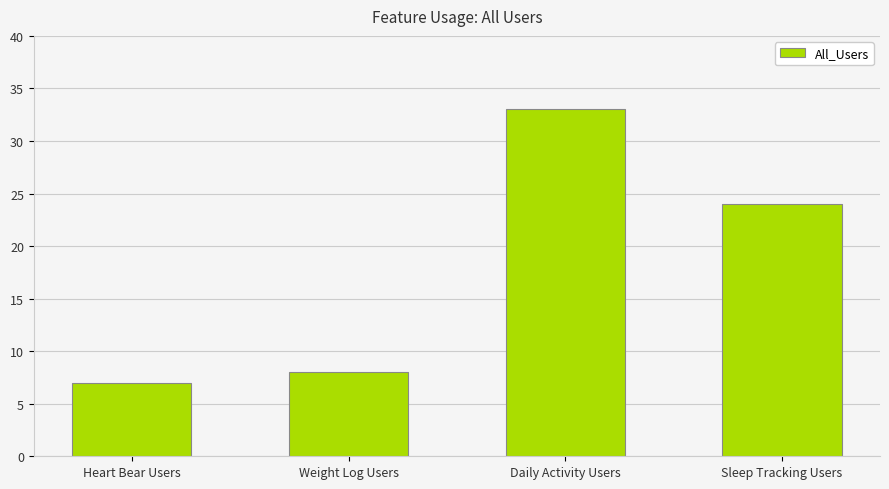

Rank the categories by value from highest to lowest.

Daily Activity Users, Sleep Tracking Users, Weight Log Users, Heart Bear Users